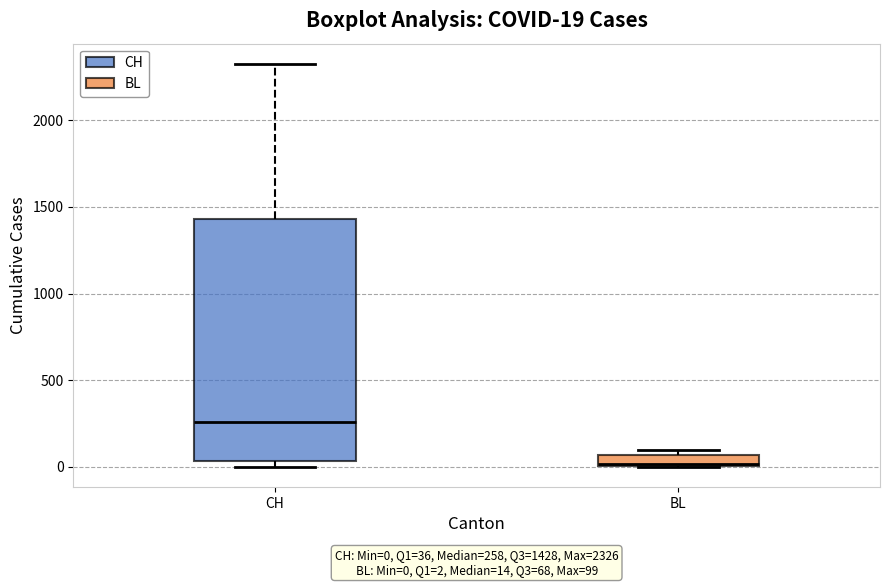

Comparing the boxes themselves (not the whiskers), which one is the tallest?

CH